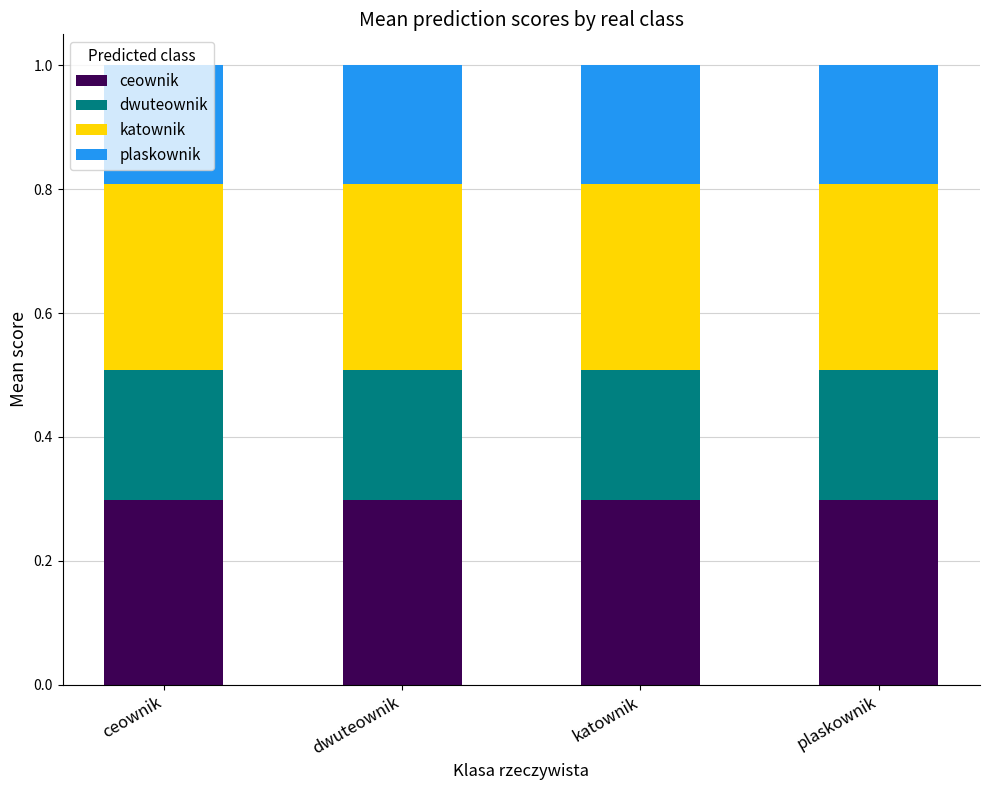

Read the ceownik value at ceownik.

0.3